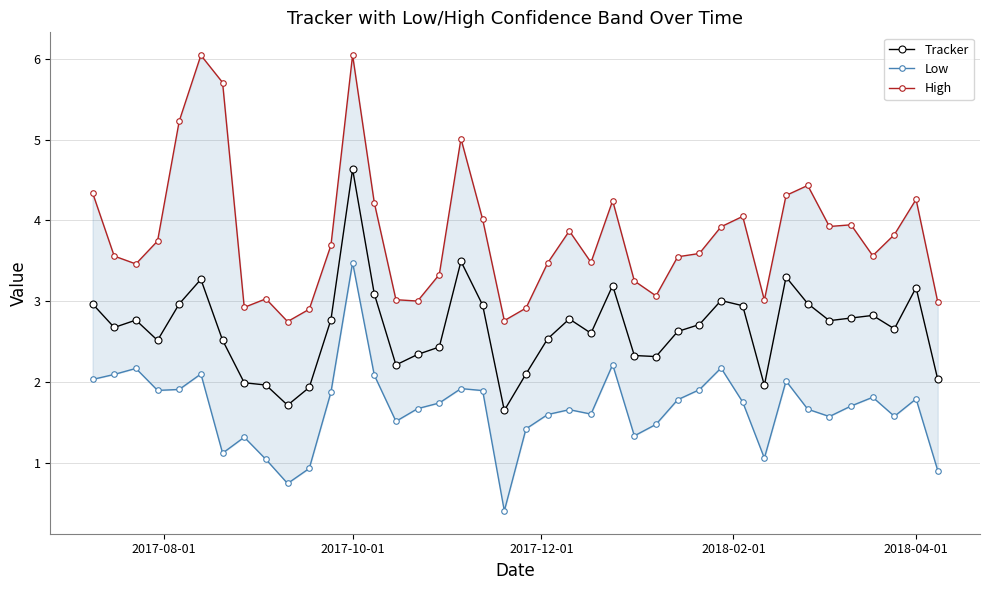

True or false: Tracker has more than 0 interior local peaks.

True